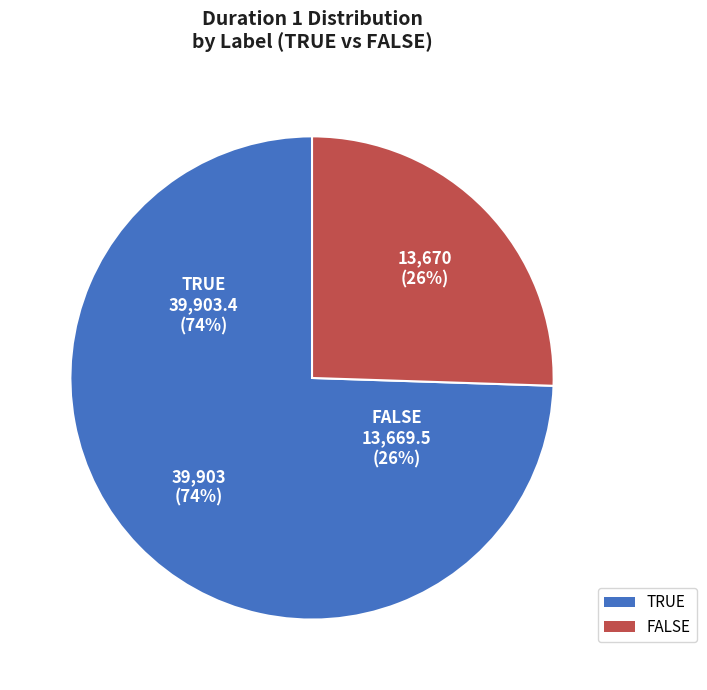

What is the largest slice in the pie chart?

TRUE